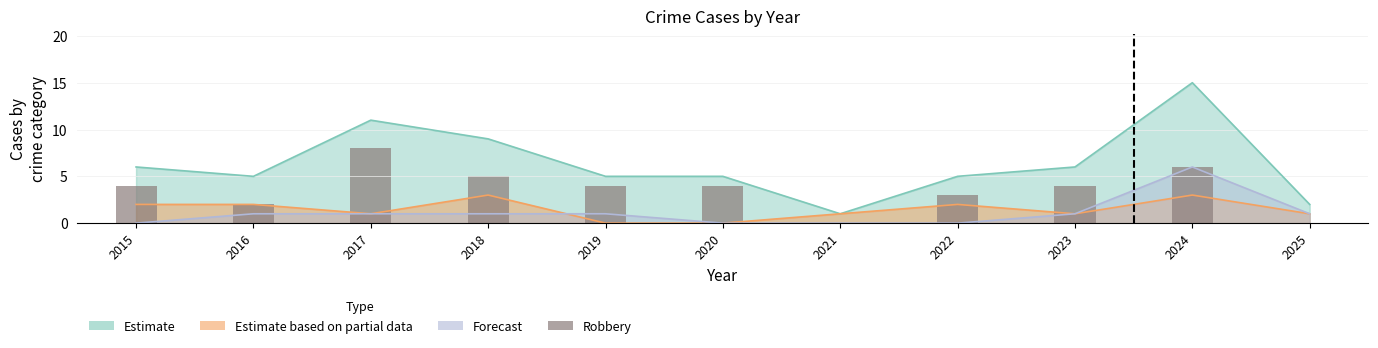

Reading right to left, list all the values displayed in this chart.

0	6	4	3	0	4	4	5	8	2	4